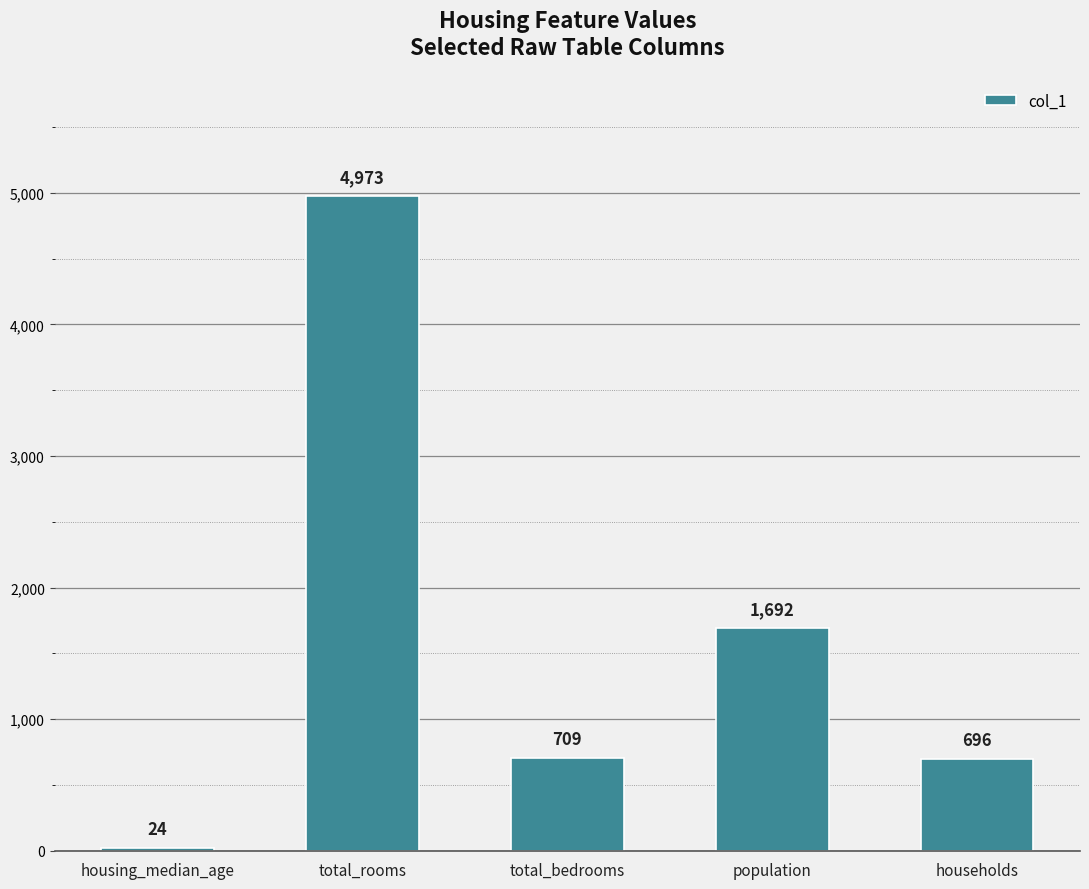

What is the sum of the values at housing_median_age and population?

1716